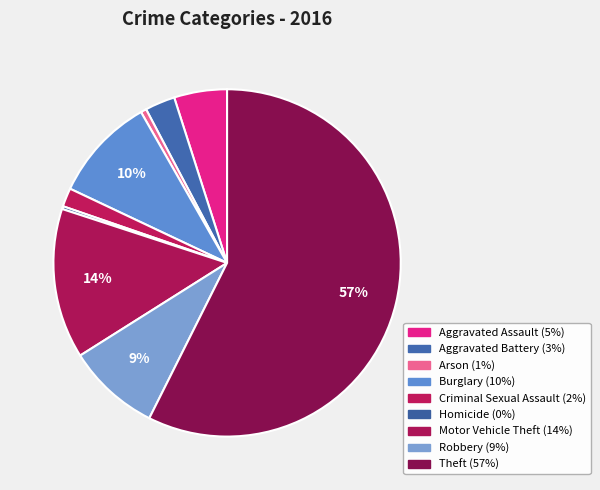

Rank the categories by value from lowest to highest.

Homicide, Arson, Criminal Sexual Assault, Aggravated Battery, Aggravated Assault, Robbery, Burglary, Motor Vehicle Theft, Theft